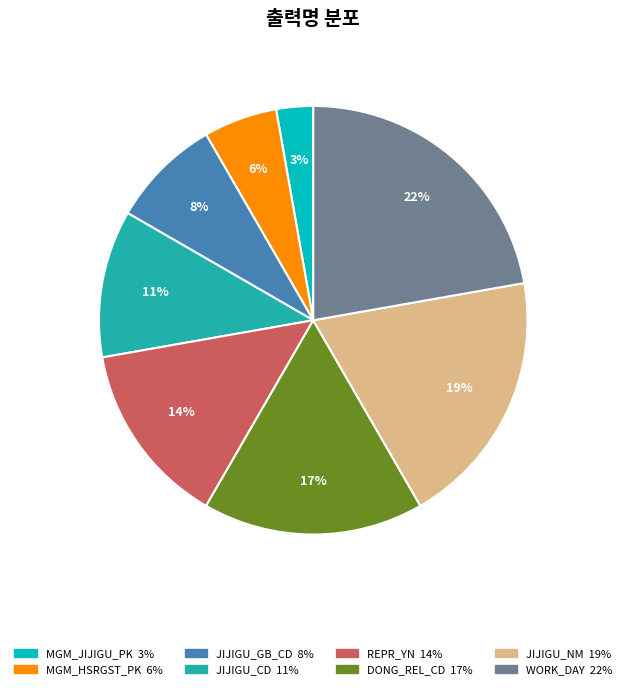

Do MGM_HSRGST_PK and JIJIGU_NM together represent more than half of the pie?

No